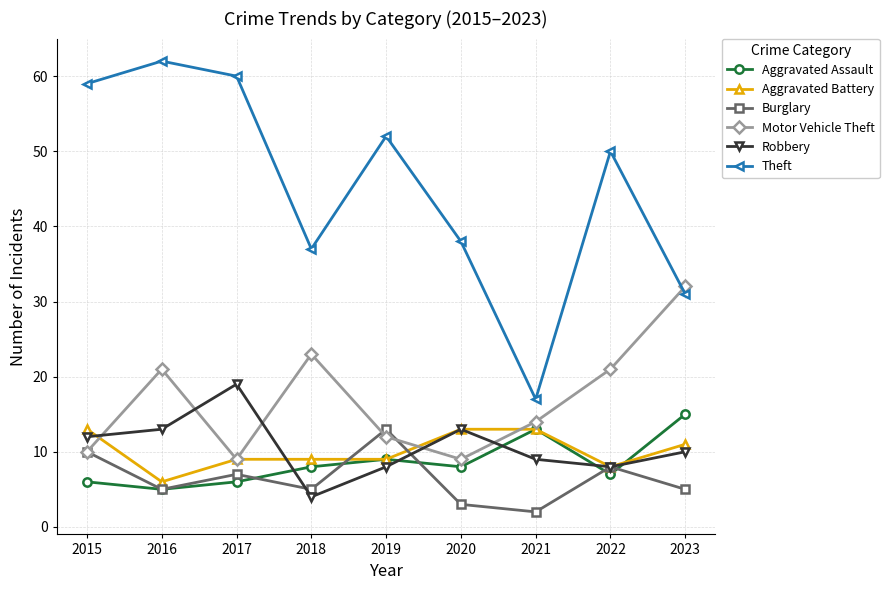

Where does the Theft series first go above 50?

2015